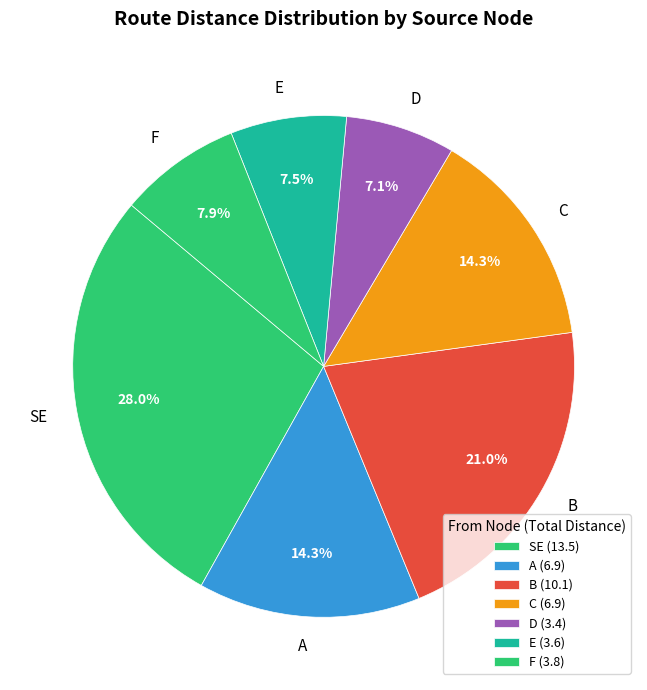

What portion of the pie excludes SE?

72.0%